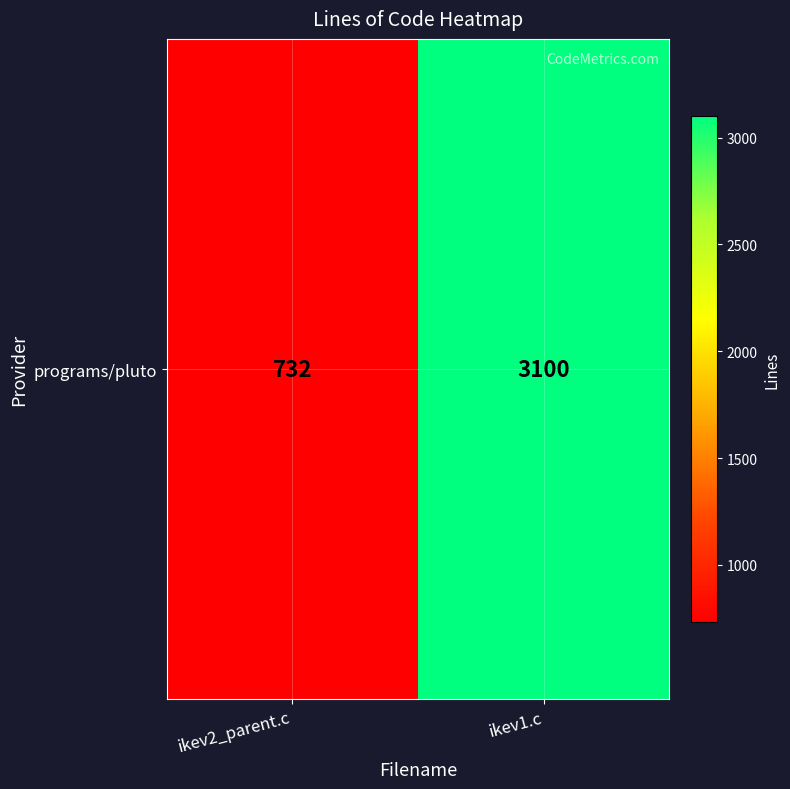

How many values are between 732 and 3100?

2